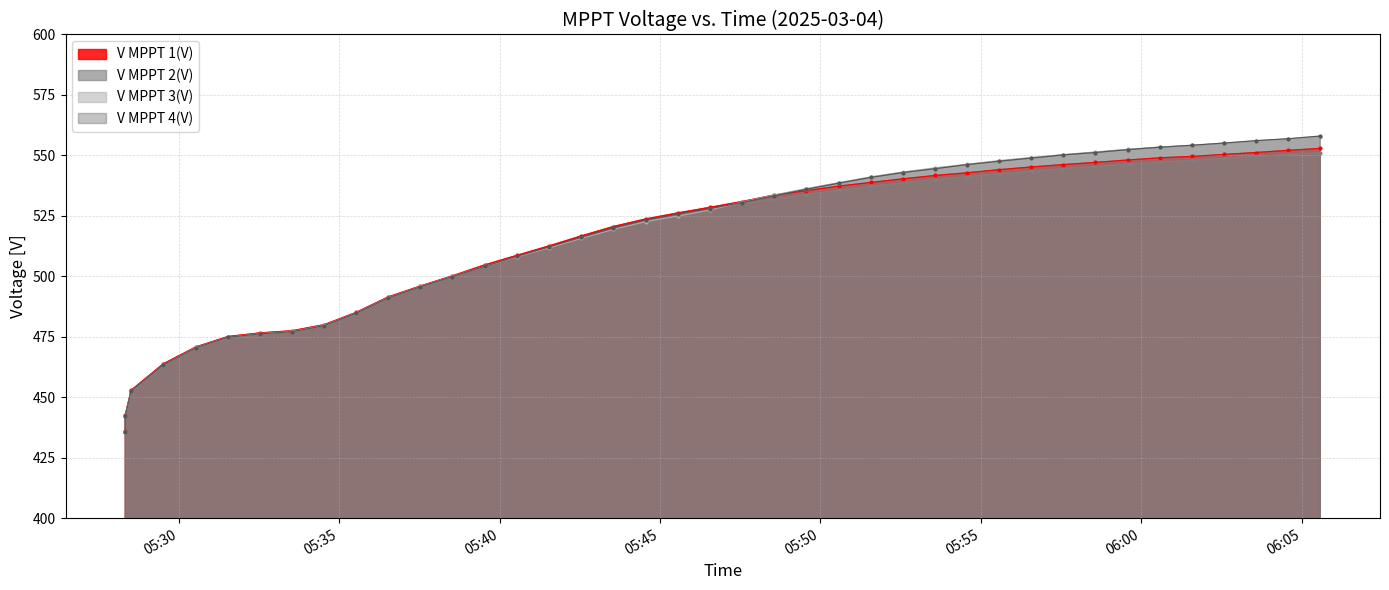

Which series has the largest total across all categories?

V MPPT 4(V)